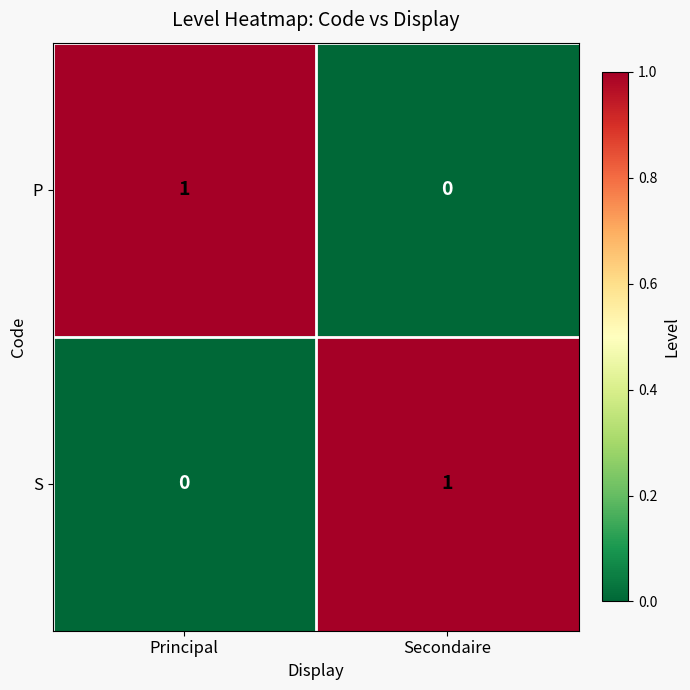

Reading left to right, extract all data points from this chart.

P: 1	0
S: 0	1